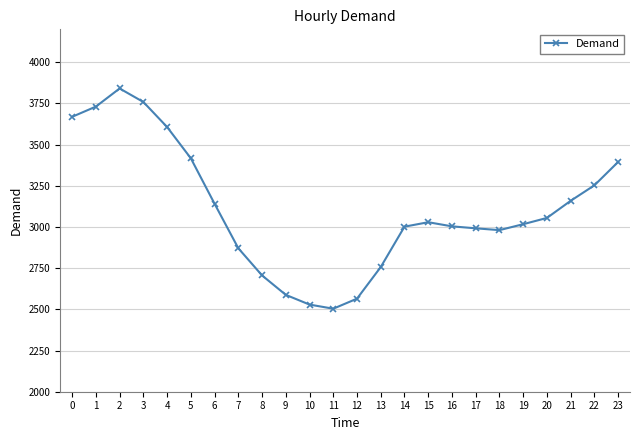

At which category does the chart reach its peak across all series?

2